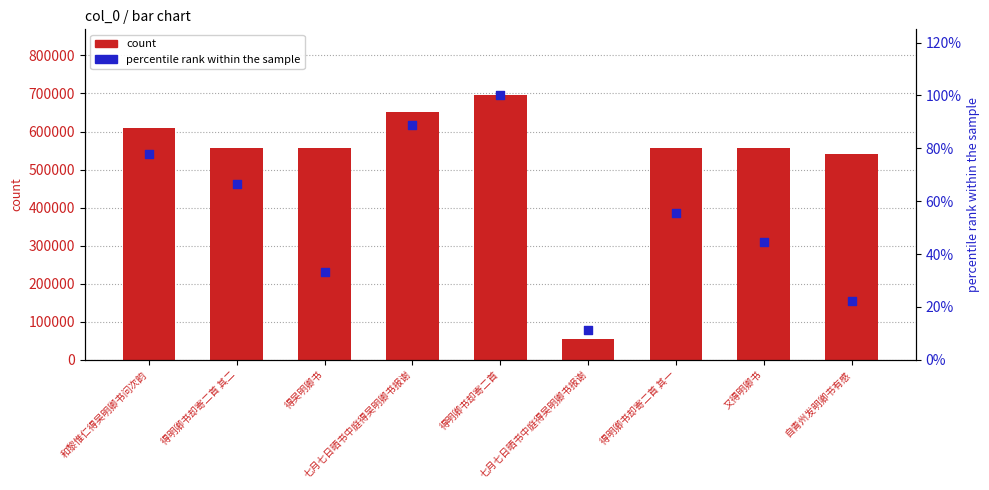

Which series reaches the maximum Y coordinate?

count